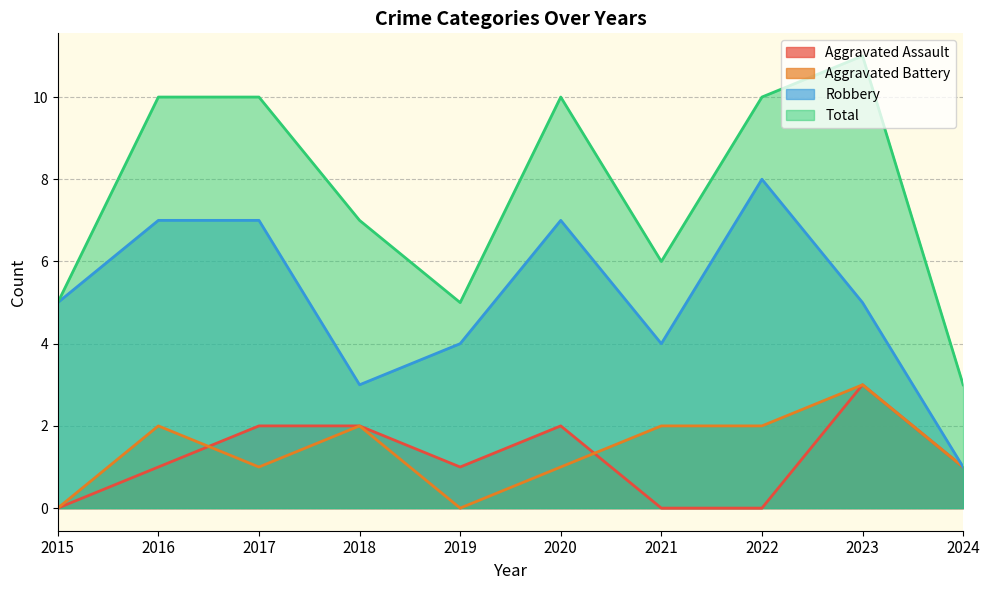

How many interior local peaks does the Robbery series have?

2